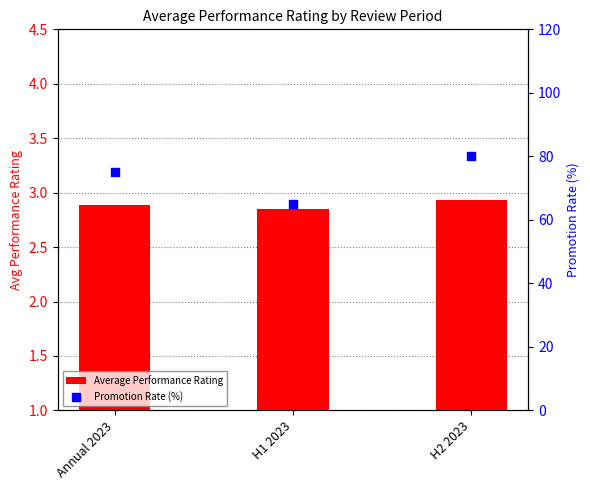

At which category is the sum across all series the highest?

H2 2023